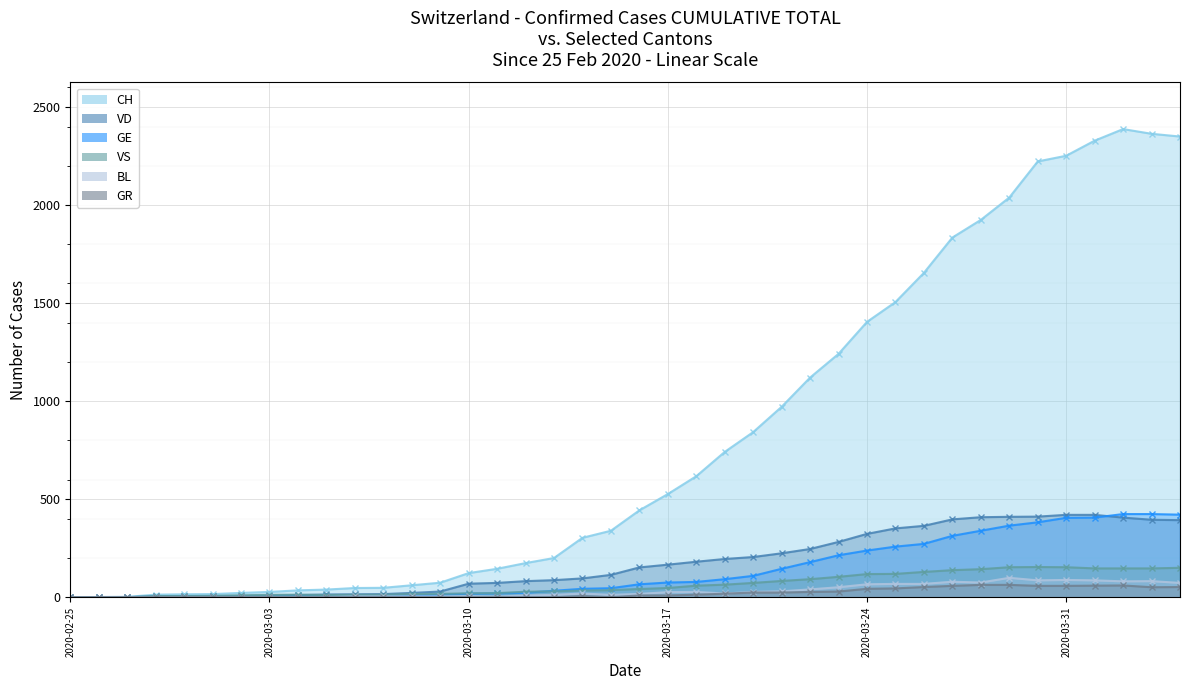

How many interior local peaks does the CH - line series have?

1